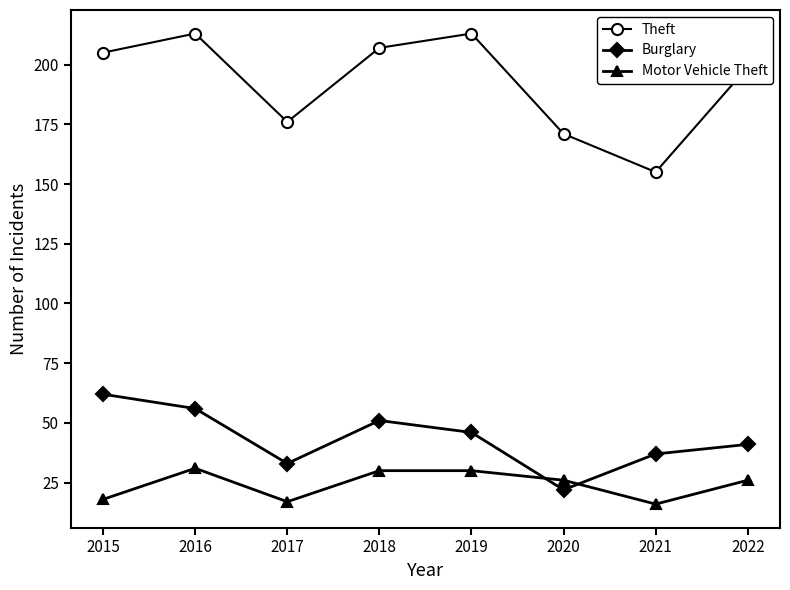

Is the value of Theft at 2016 greater than the value of Burglary at 2021?

Yes